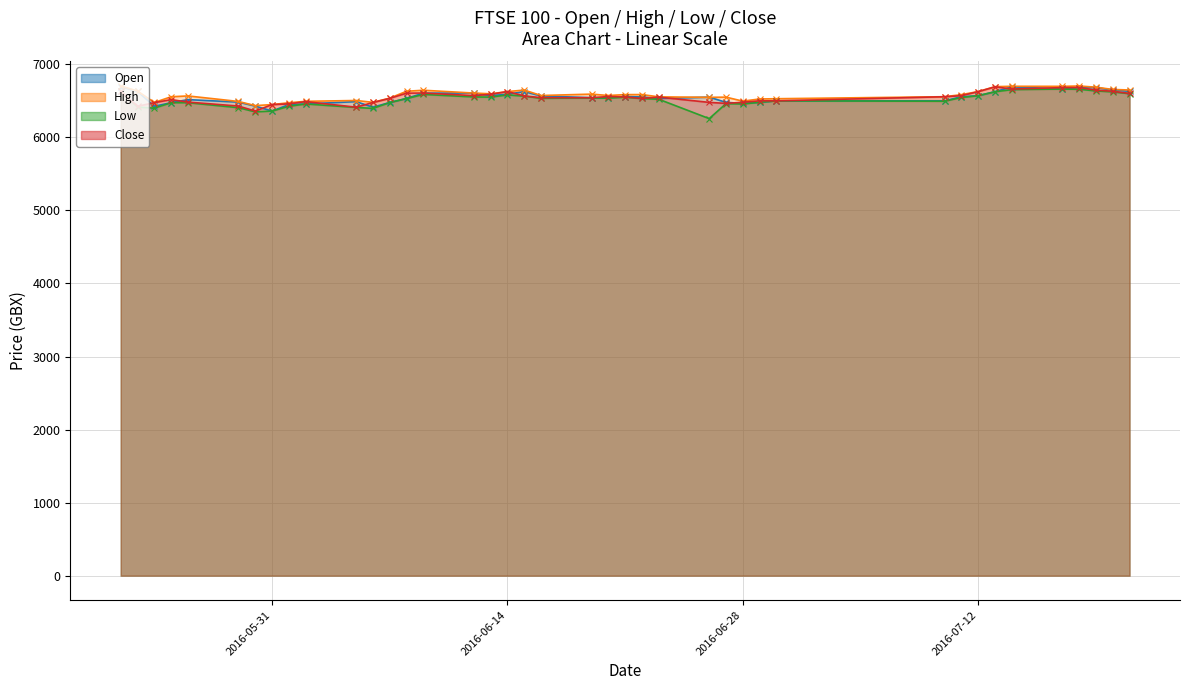

How many interior local valleys does the Close series have?

9